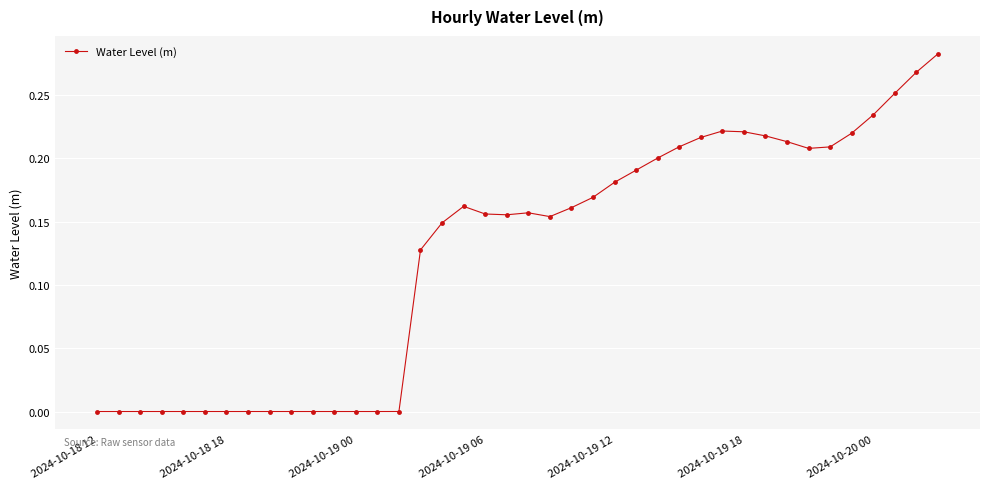

What is the difference between the maximum and minimum values?

0.3